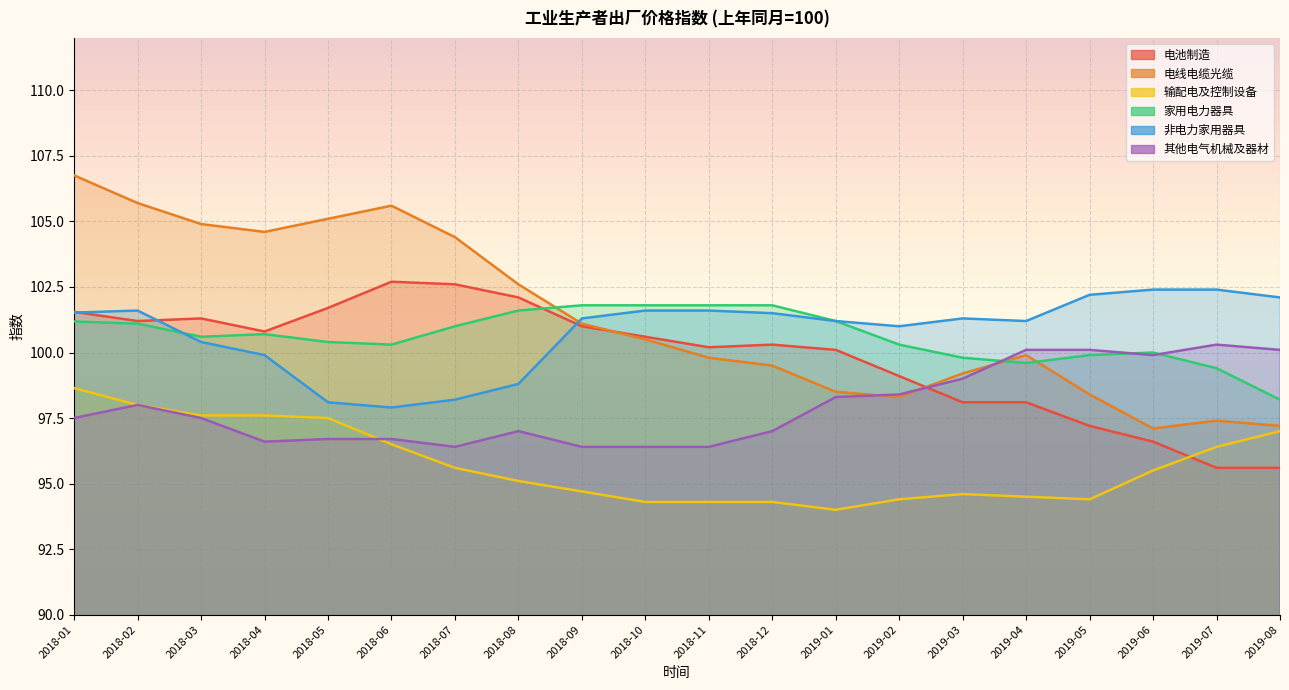

At how many categories does at least one series exceed 97?

20